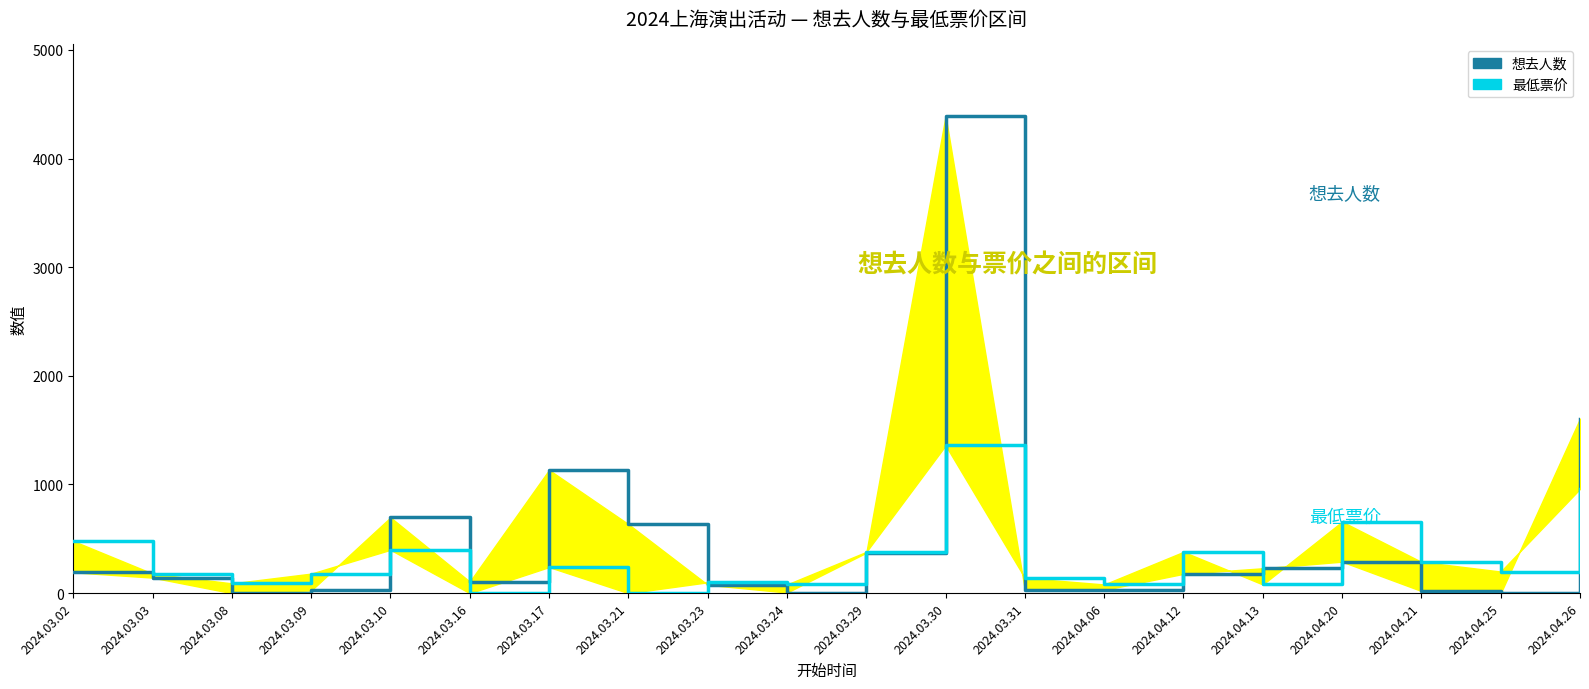

Rank the categories by 最低票价 value from lowest to highest.

2024.03.16, 2024.03.21, 2024.03.24, 2024.04.06, 2024.04.13, 2024.03.08, 2024.03.23, 2024.03.31, 2024.03.03, 2024.03.09, 2024.04.25, 2024.03.17, 2024.04.21, 2024.03.29, 2024.04.12, 2024.03.10, 2024.03.02, 2024.04.20, 2024.04.26, 2024.03.30